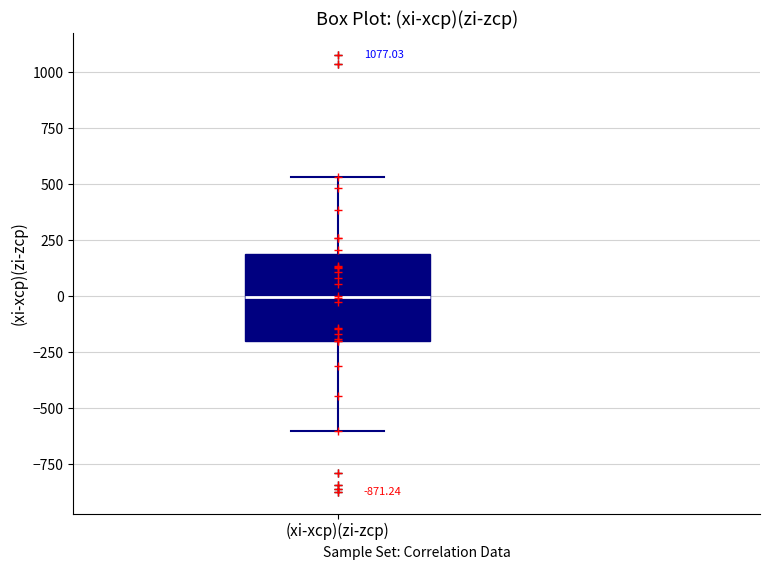

Read this box plot against the y-axis: the position of the median line, the range covered by the box, and the ends of both whiskers. The values are not printed on the chart, so give them approximately, as read against the axis.

median 0, box -200 to 200, whiskers -600 to 550